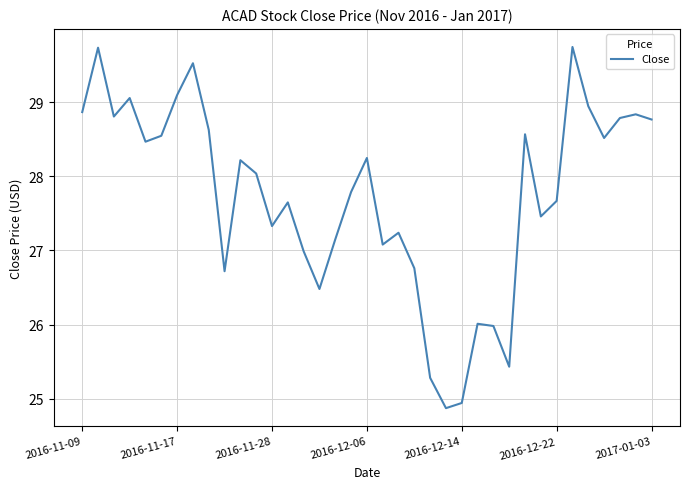

What is the smallest value displayed?

24.9